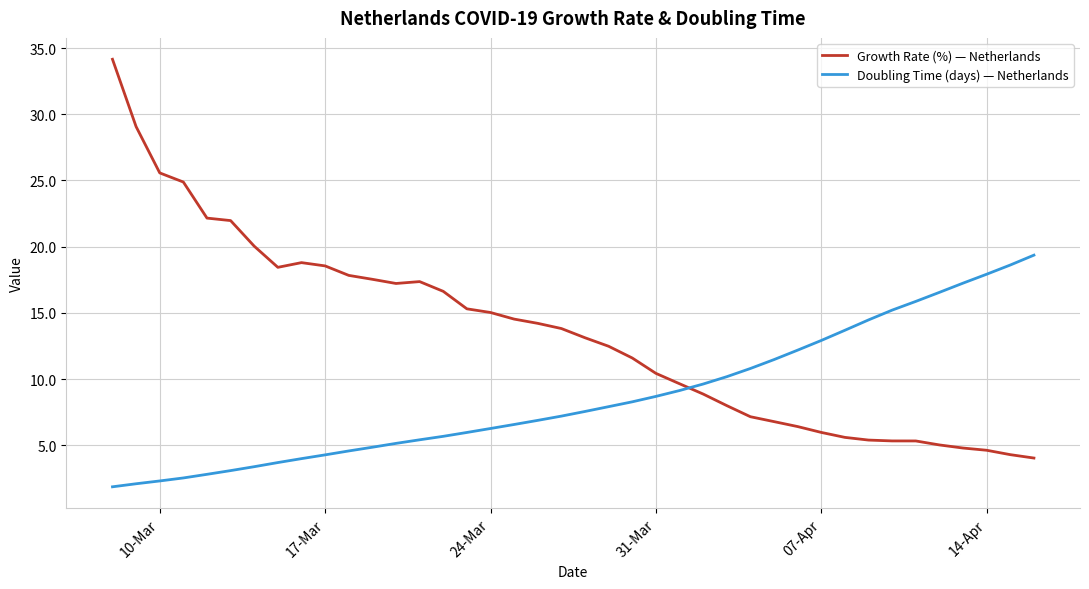

How many times do Doubling Time (days) — Netherlands and Growth Rate (%) — Netherlands cross each other?

1